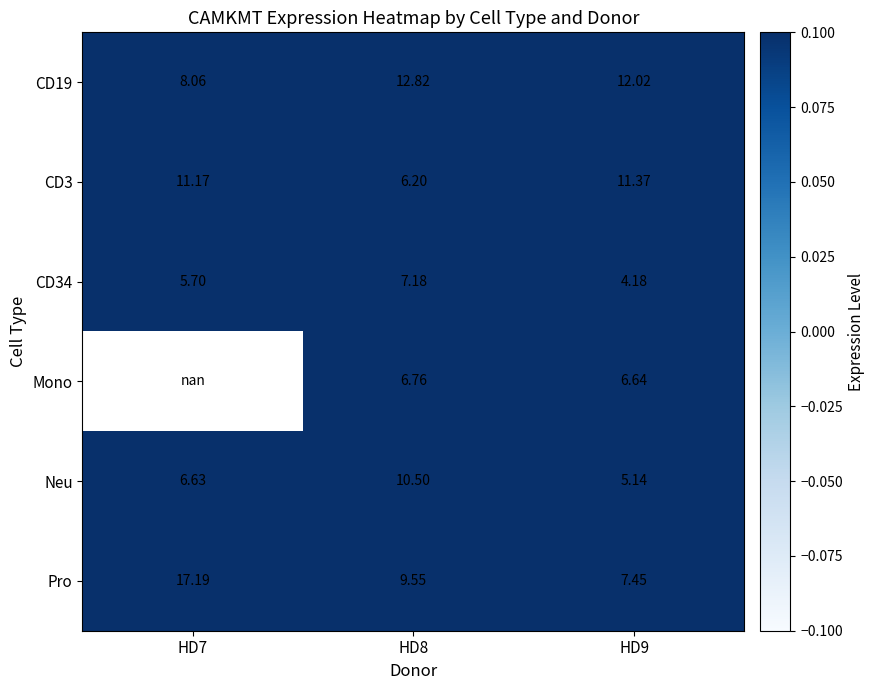

At how many categories does at least one series exceed 15?

1